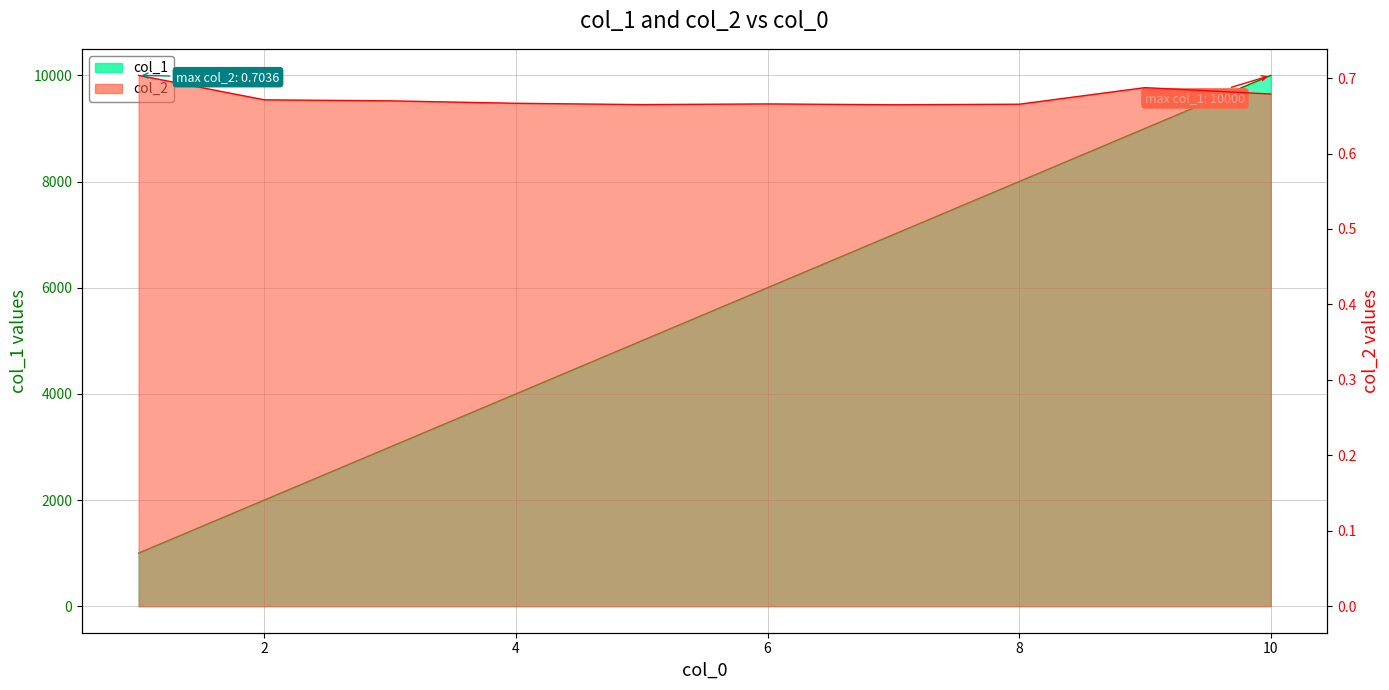

What is the difference between the col_1 values at 4 and 10?

6000.0